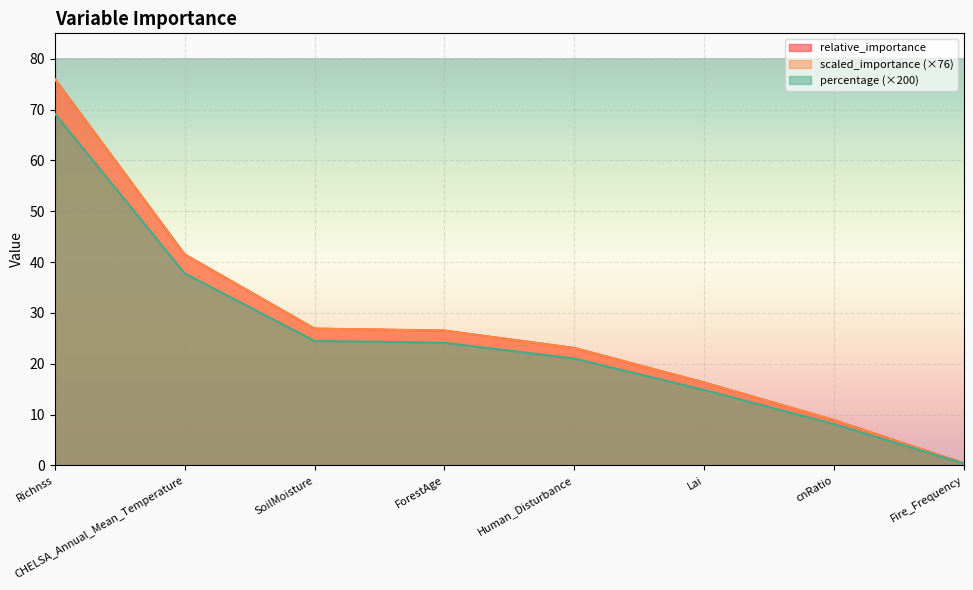

Between CHELSA_Annual_Mean_Temperature and ForestAge, which series saw the biggest shift?

relative_importance